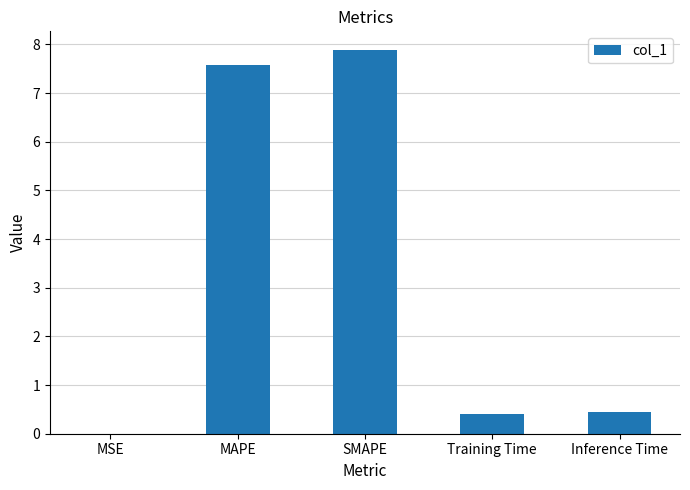

What is the sum of the values at MAPE and Inference Time?

8.0